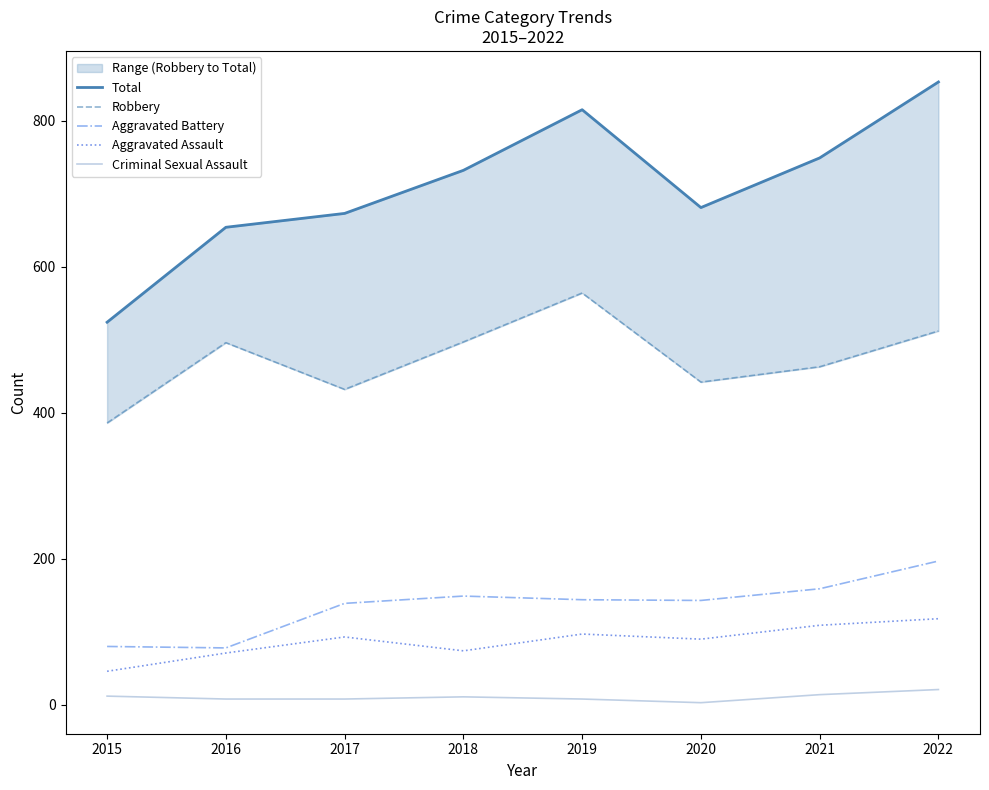

Is it true that Aggravated Assault equals 46 at 2015?

True